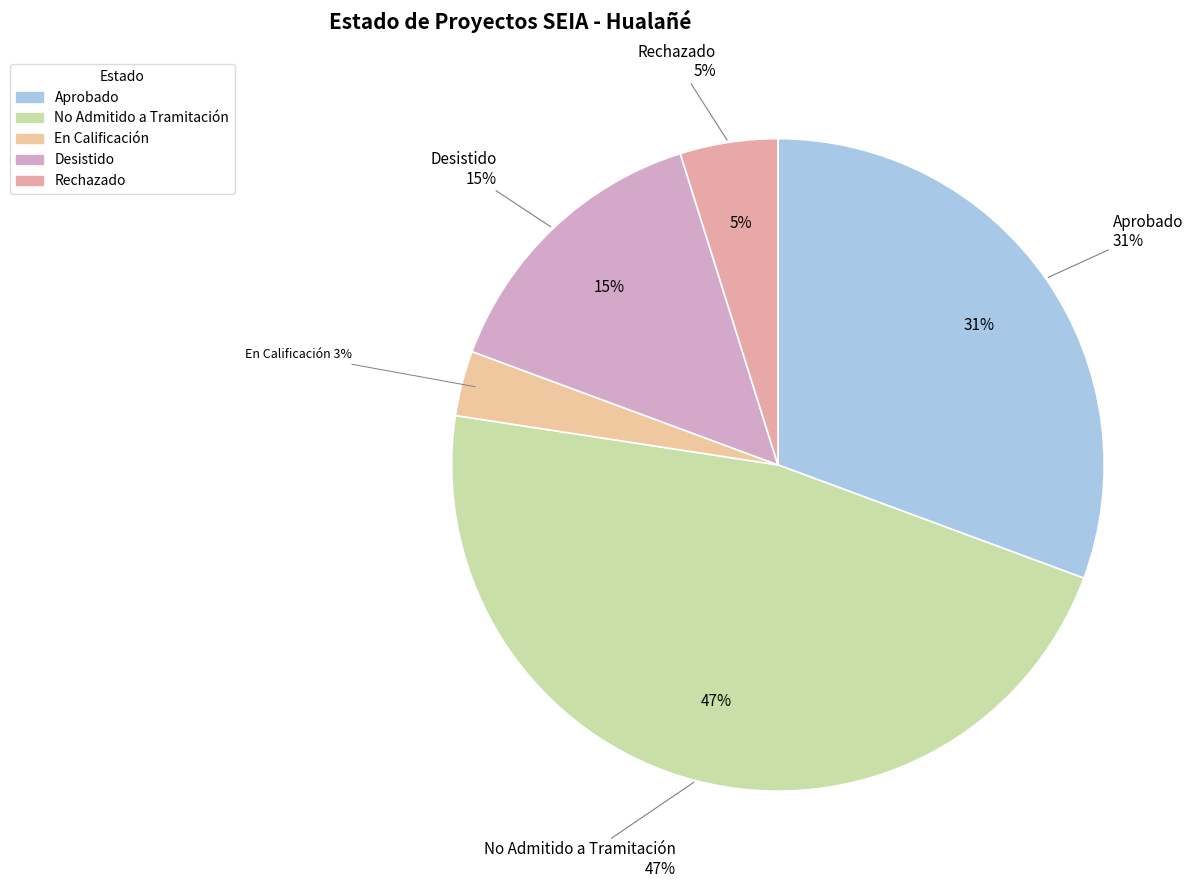

To the nearest percent, what is the difference between the largest and smallest slice percentages?

44%